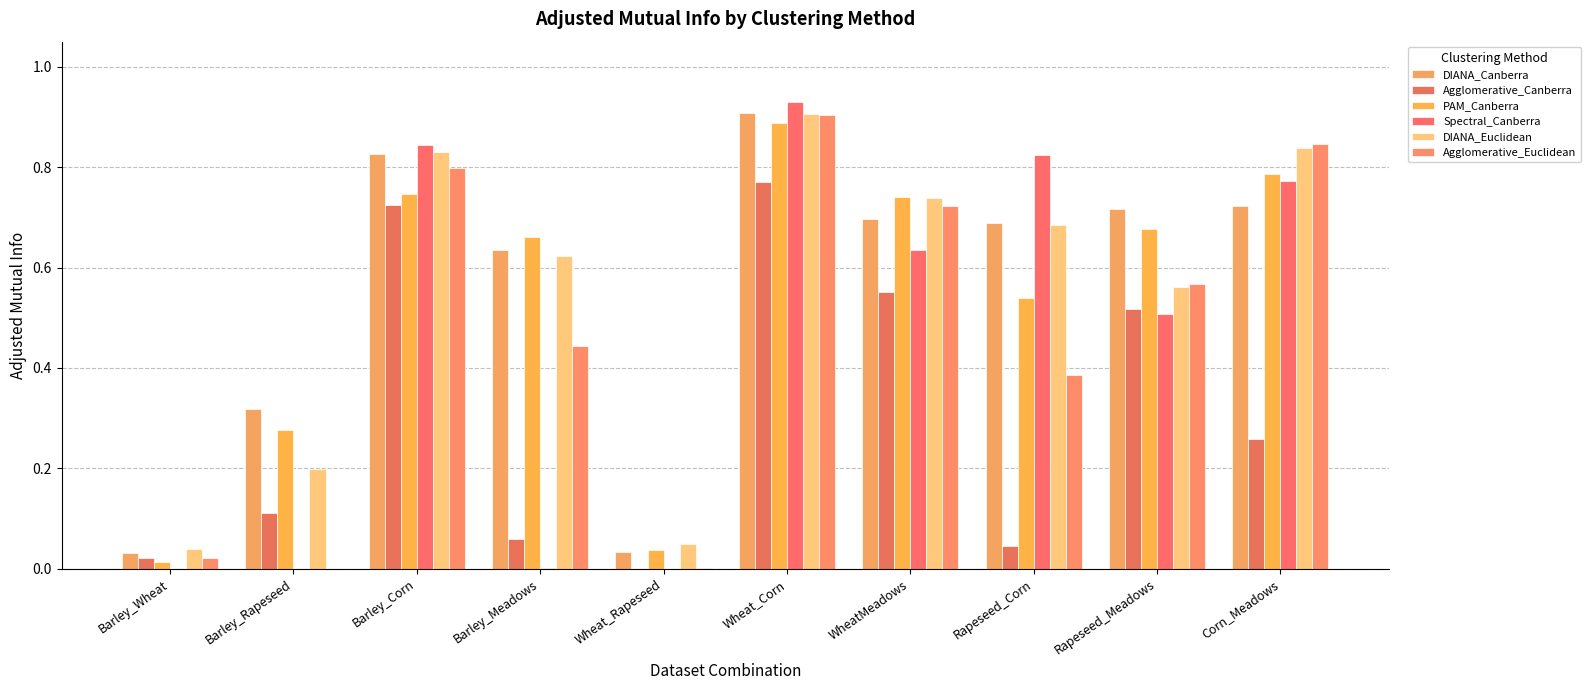

Is it true that Agglomerative_Euclidean equals 0.4 at Rapeseed_Corn?

True